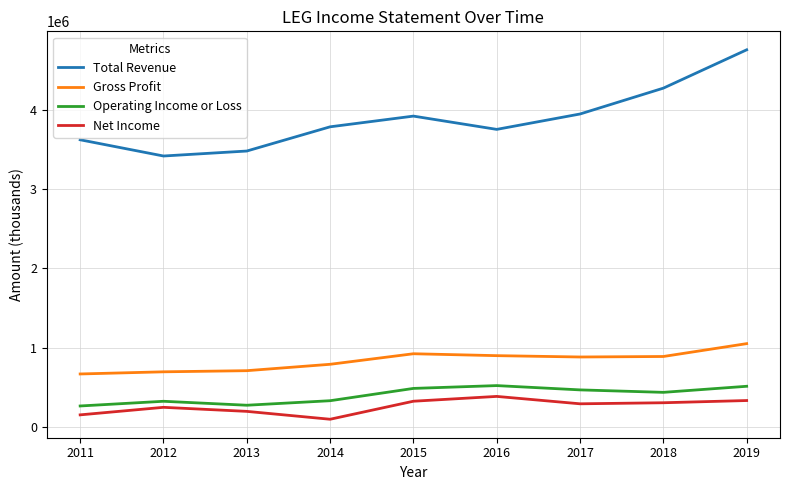

True or false: Operating Income or Loss and Total Revenue intersect in this chart.

False